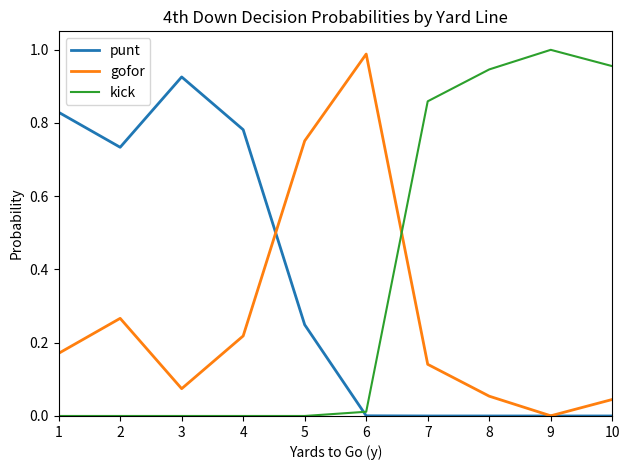

The value of kick at 7 is 0.3. True or false?

False